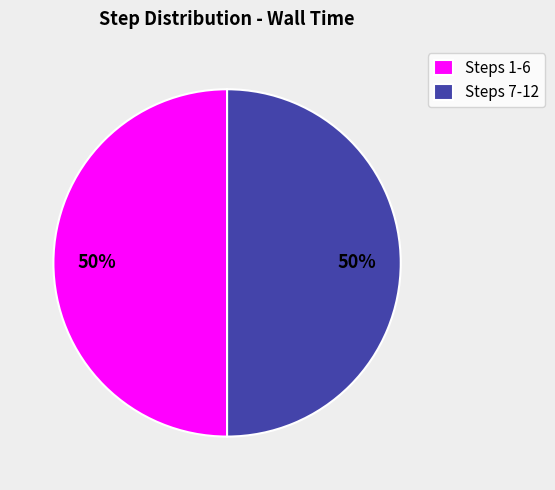

Is the sum of Steps 1-6 and Steps 7-12 greater than half?

Yes